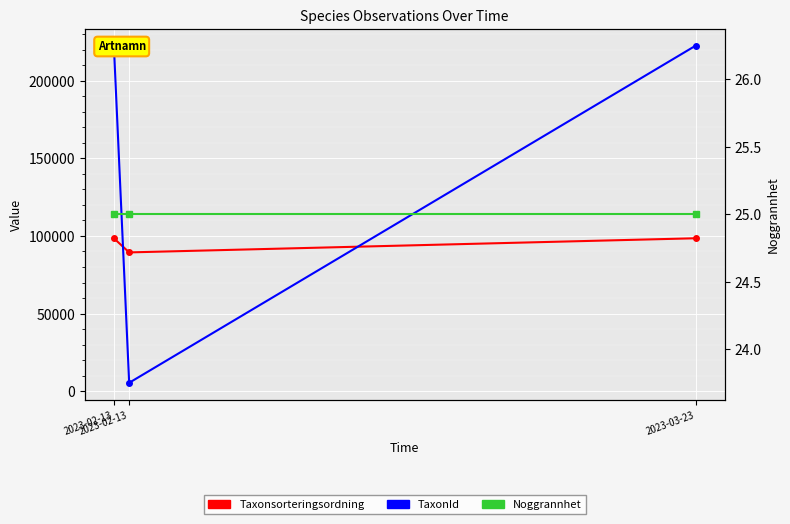

Which series has the largest total across all categories?

TaxonId